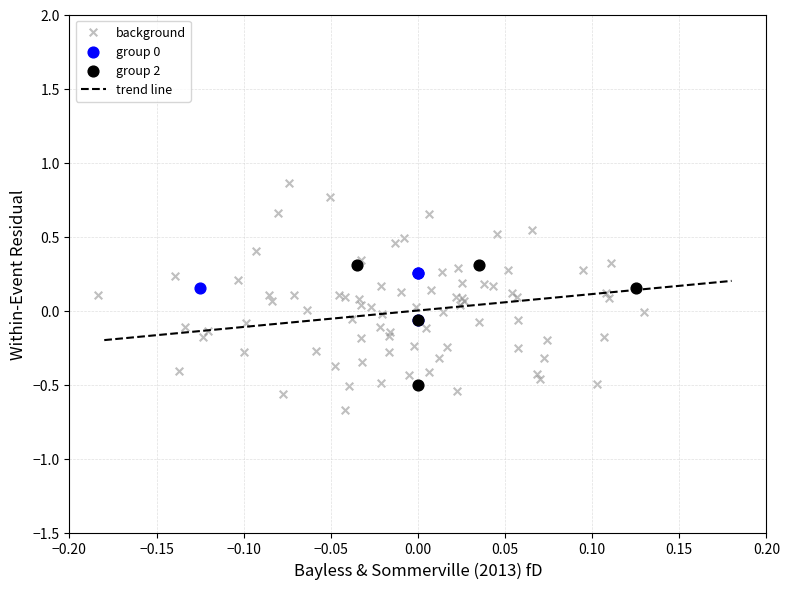

Which series contains the lowest Y value?

background